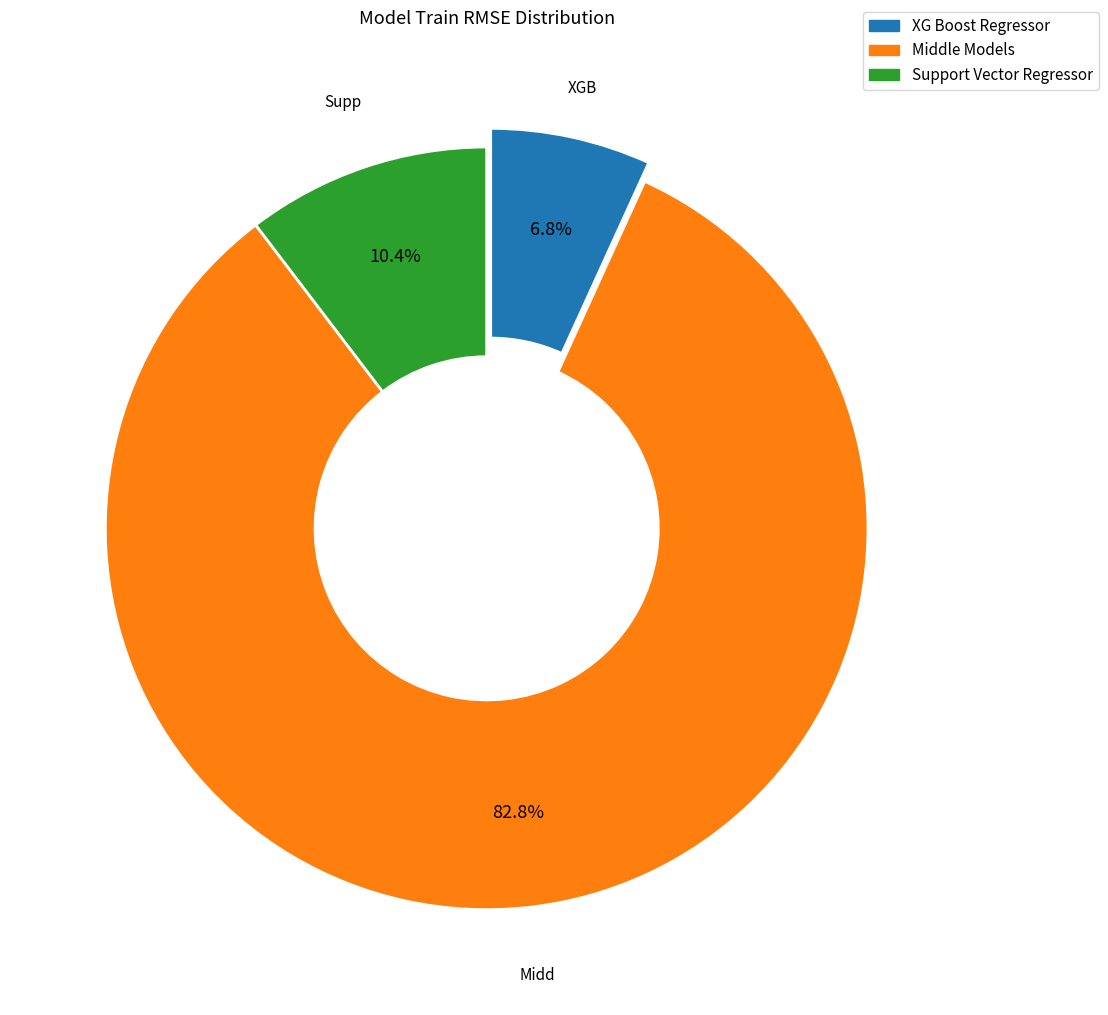

How many slices are in this pie chart?

3